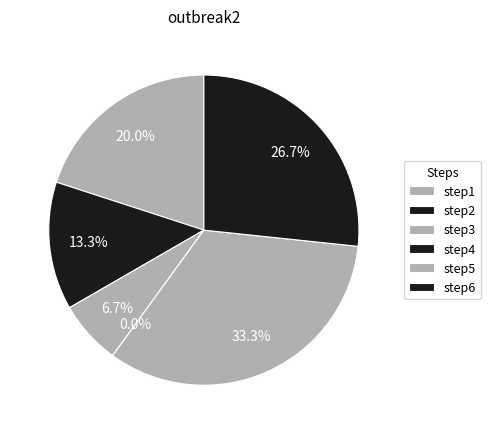

To the nearest percent, what is the difference between the largest and smallest slice percentages?

33%